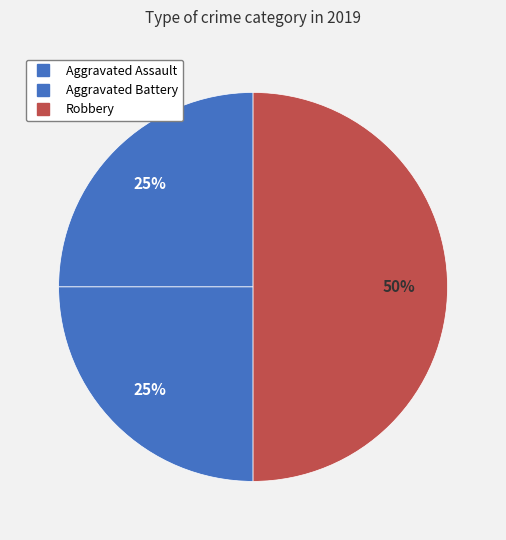

True or false: Aggravated Battery accounts for 25% of the total.

True